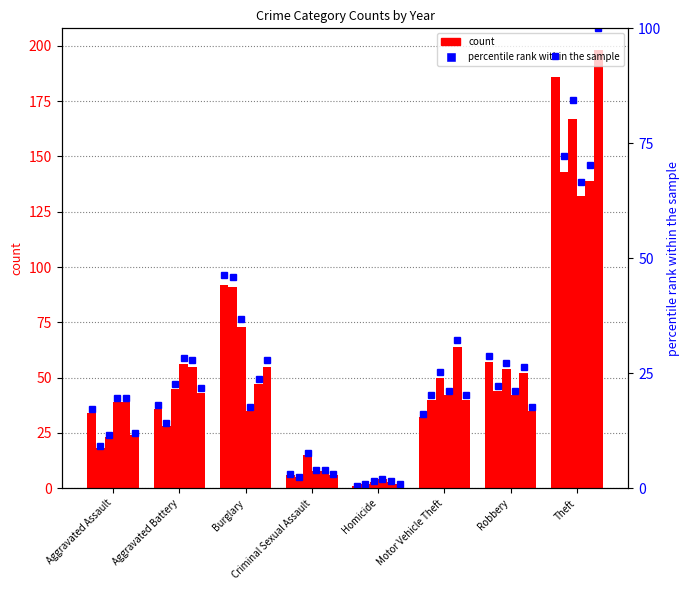

What is the difference between the maximum and minimum values?

93.4